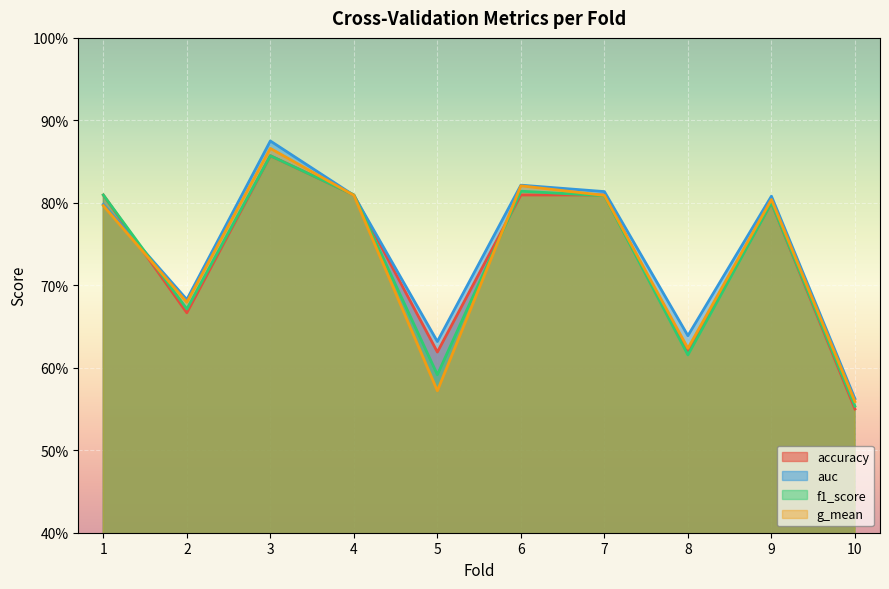

List the labels in order of accuracy value, largest first.

3, 1, 4, 6, 7, 9, 2, 5, 8, 10